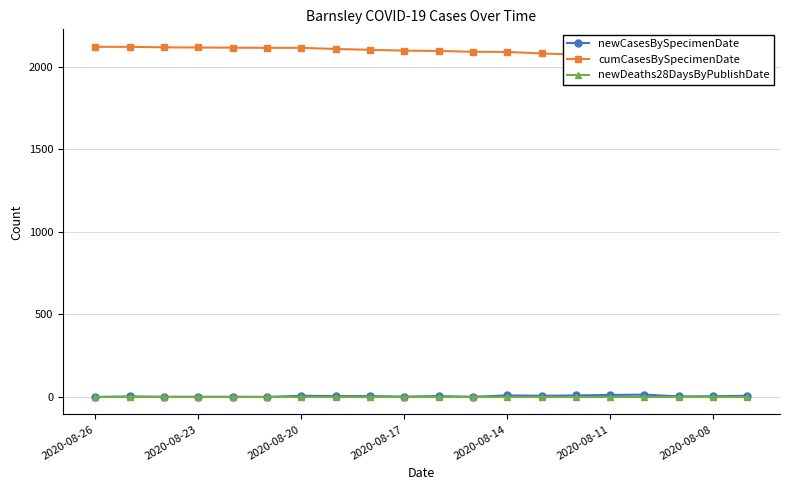

Is this an area chart (filled region under the line)?

No